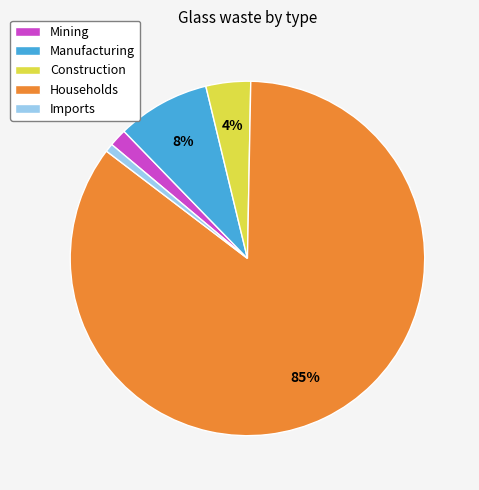

Between Households and Manufacturing, which is larger?

Households